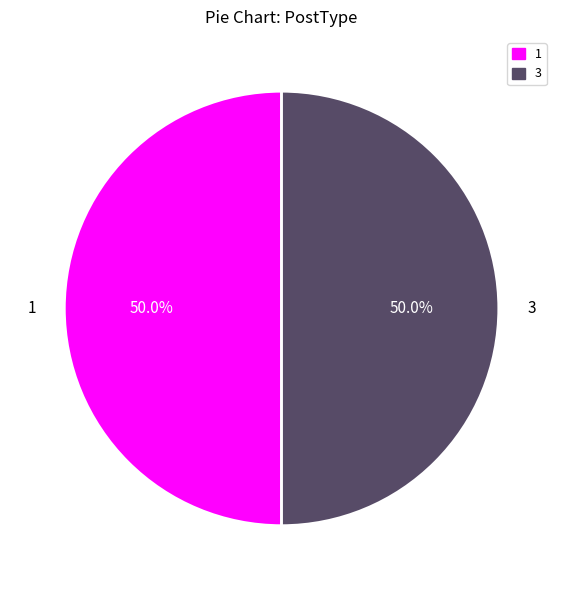

To the nearest percent, what percentage of the pie is 1?

50%